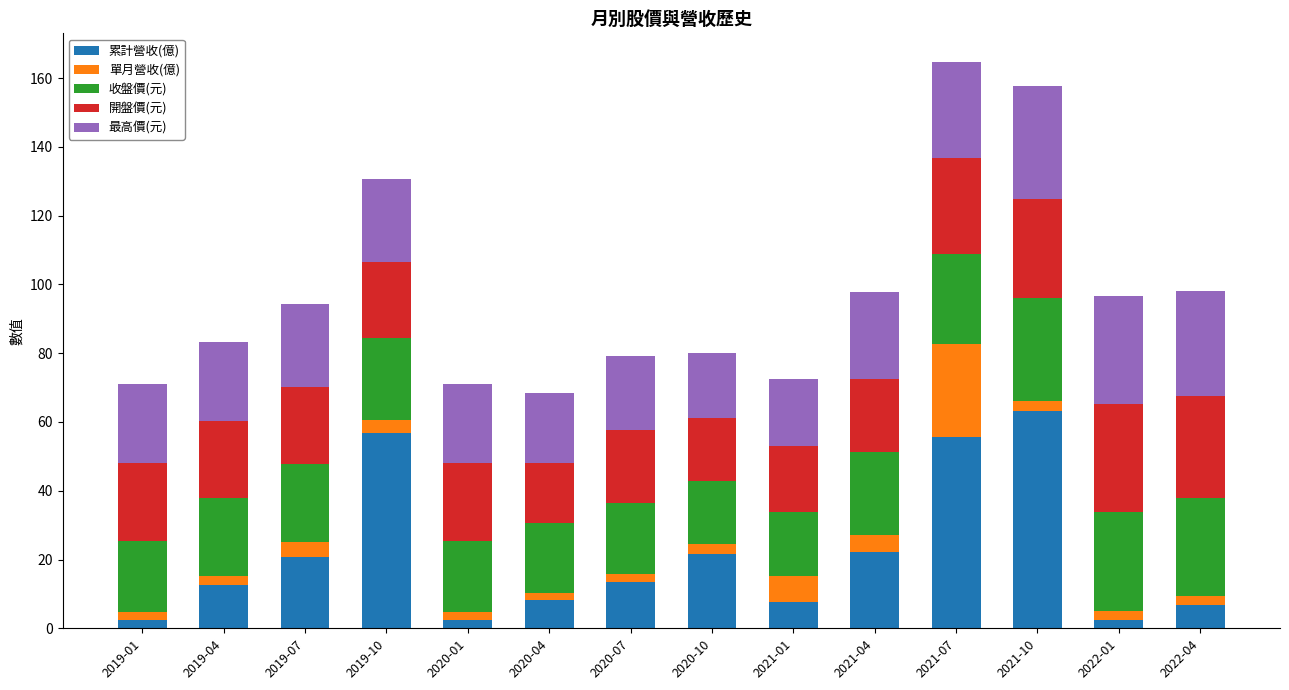

Which category has the highest value in the 累計營收(億) series?

2021-10